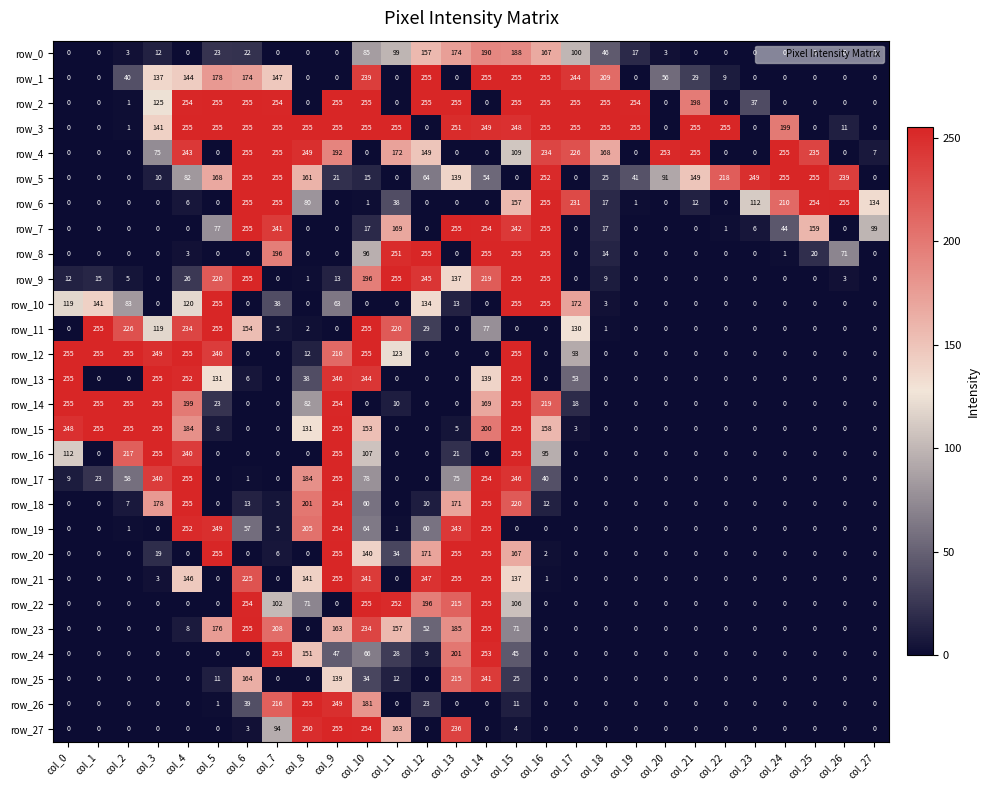

Is it true that row_23 equals -170 at col_26?

False